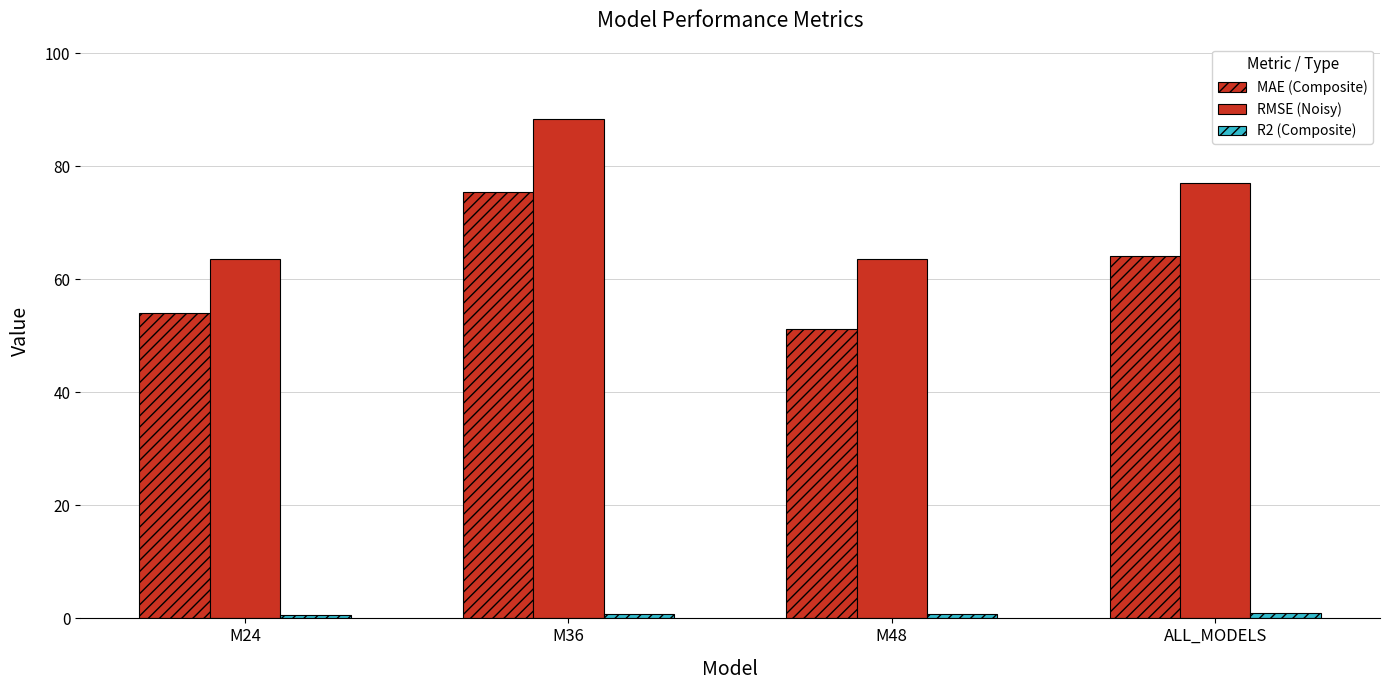

True or false: MAE (Composite) has a value of 64.1 at ALL_MODELS.

True